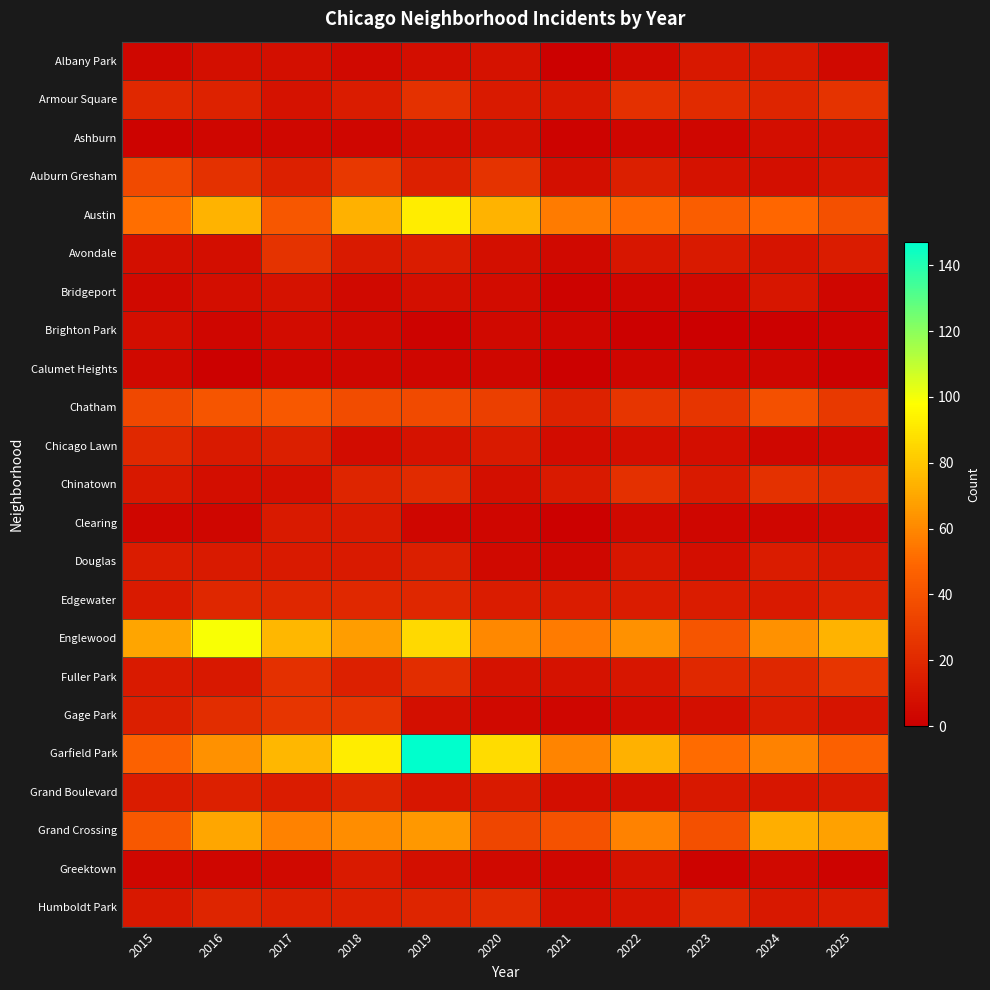

Which has a higher value, 2024 or 2025?

2024